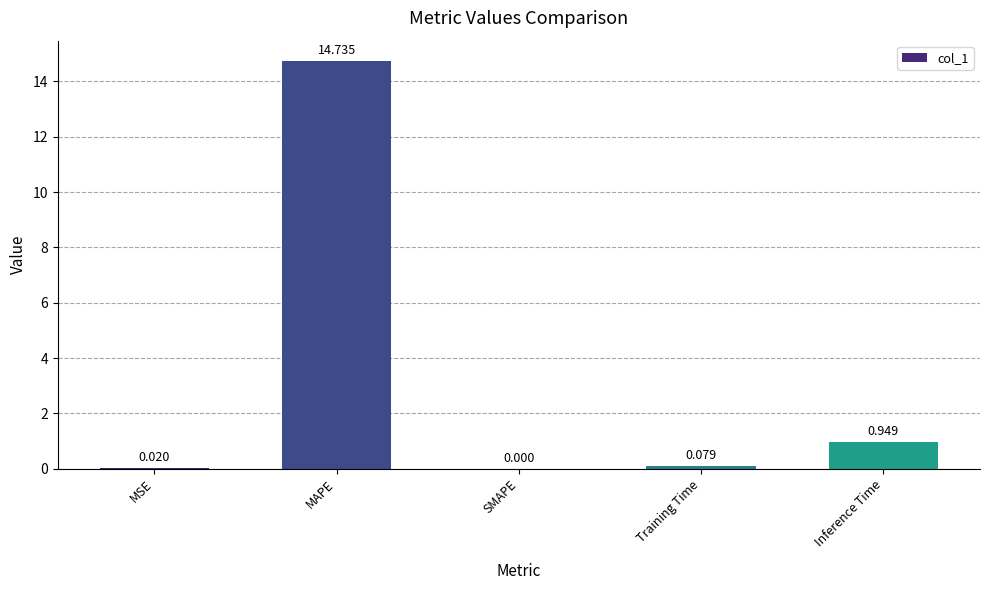

Which has a higher value, Training Time or SMAPE?

Training Time